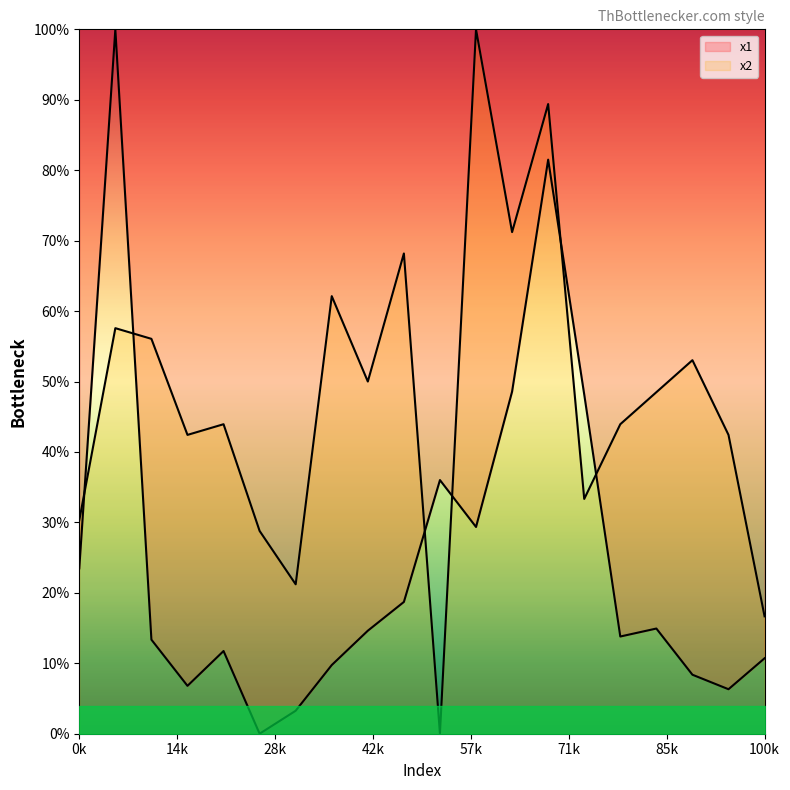

Reading left to right, transcribe all the data shown in this chart.

x1: 23.5	100.0	13.4	6.8	11.7	0.0	3.3	9.7	14.6	18.7	36.0	29.4	48.6	81.5	48.2	13.8	14.9	8.4	6.3	10.7
x2: 30.3	57.6	56.1	42.4	43.9	28.8	21.2	62.1	50.0	68.2	0.0	100.0	71.2	89.4	33.3	43.9	48.5	53.0	42.4	16.7